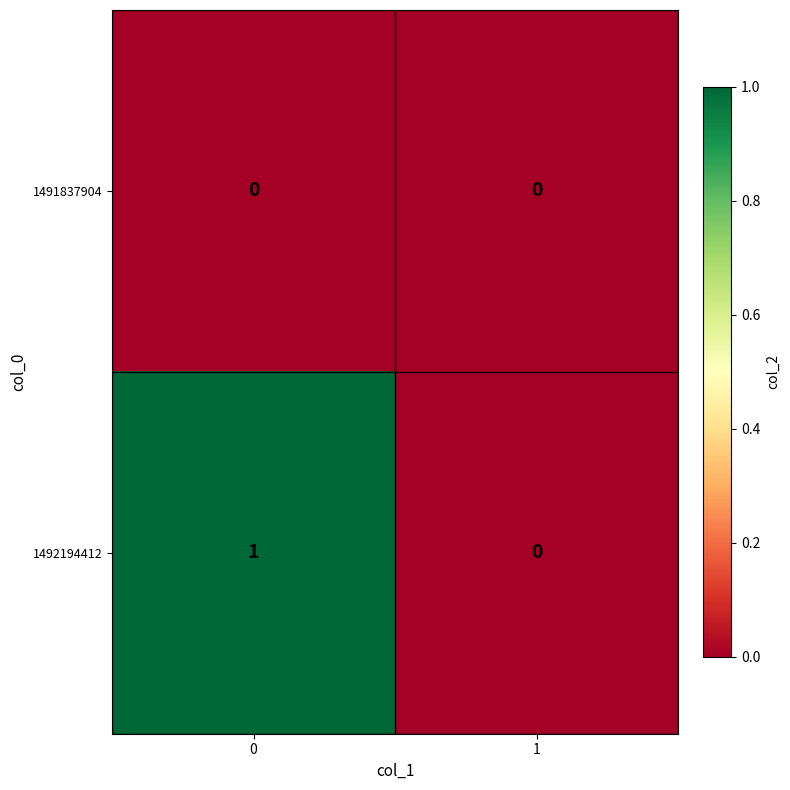

Count the number of categories in the chart.

2